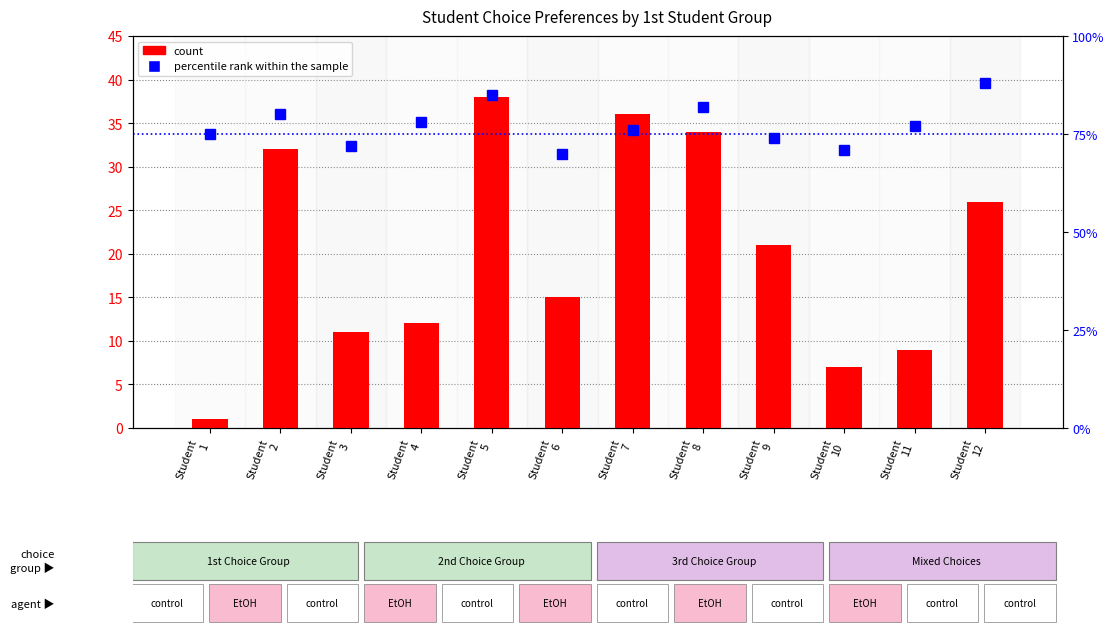

At which label does percentile rank within the sample first exceed 77?

Student
2